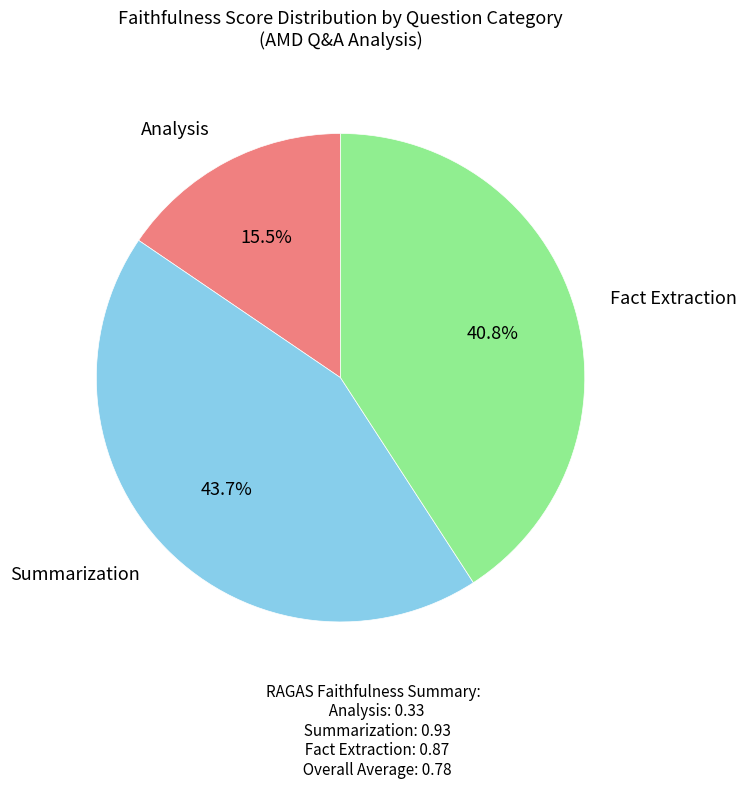

What percentage is NOT represented by Analysis?

84.5%